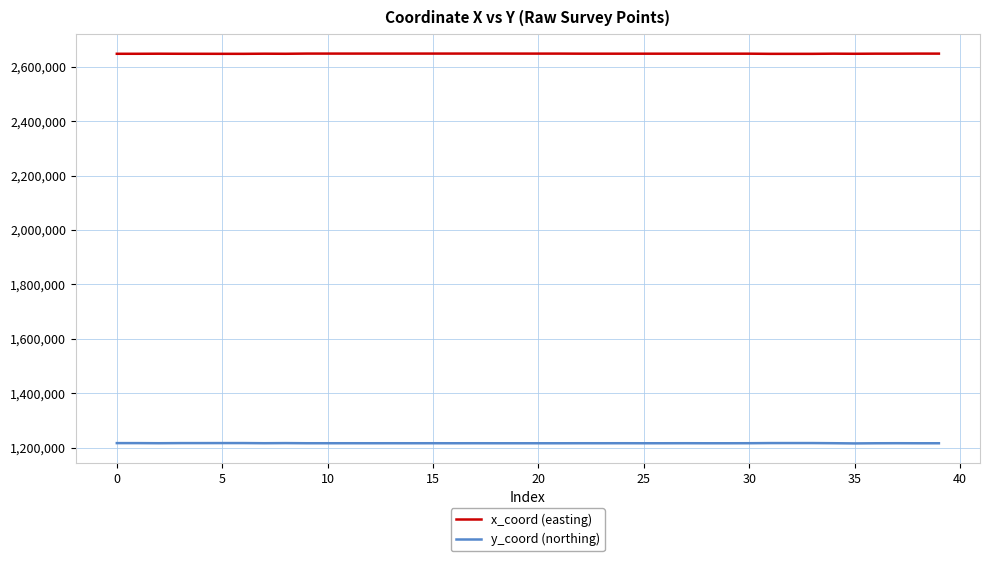

List the series in order of their peak value, highest first.

x_coord (easting), y_coord (northing)